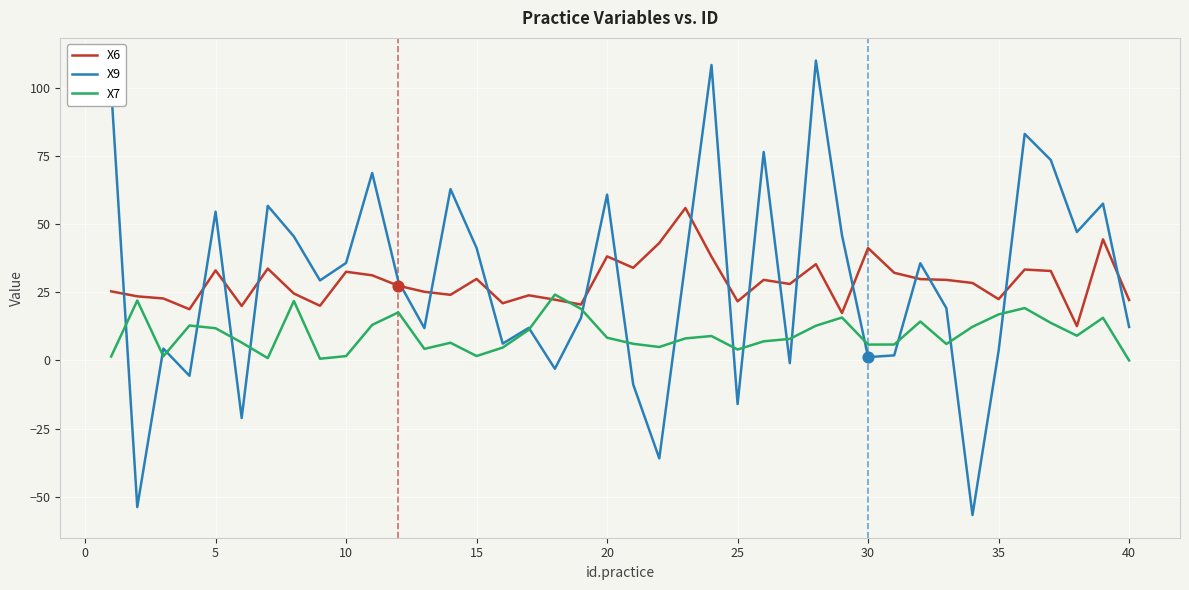

Which series has the widest spread of values?

X9